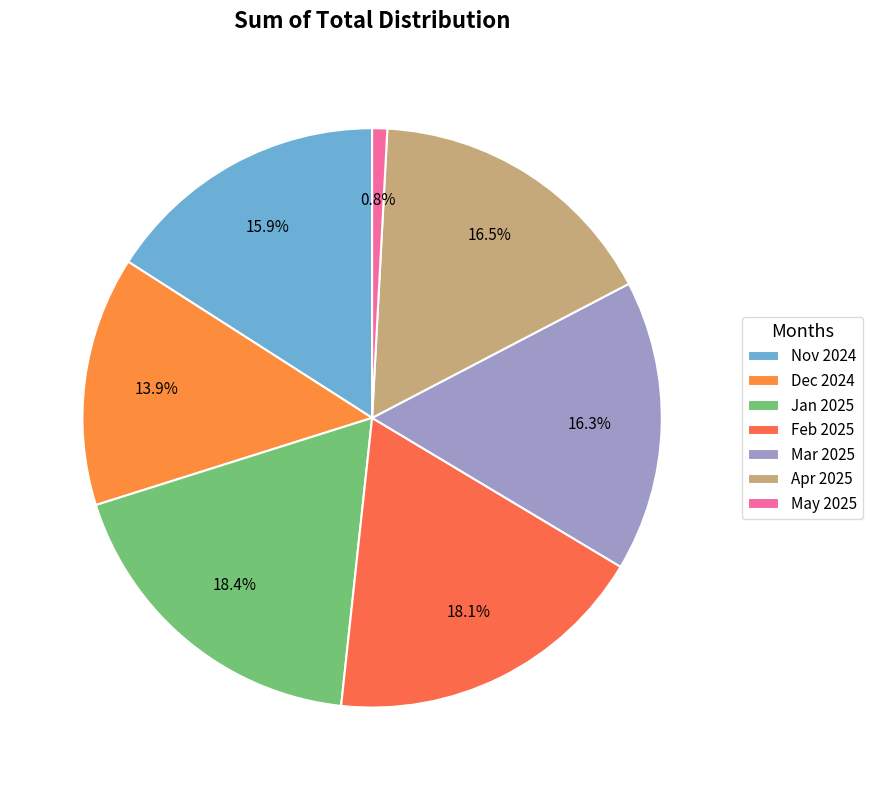

Combined, what portion of the pie is Feb 2025 and Dec 2024?

32.0%